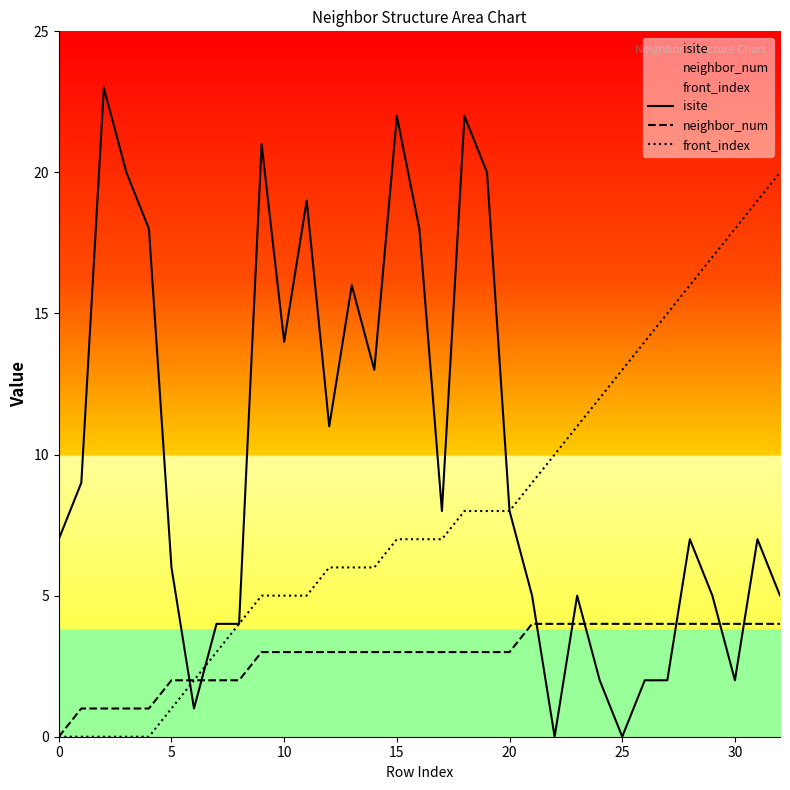

Which series has the largest range (max minus min)?

isite